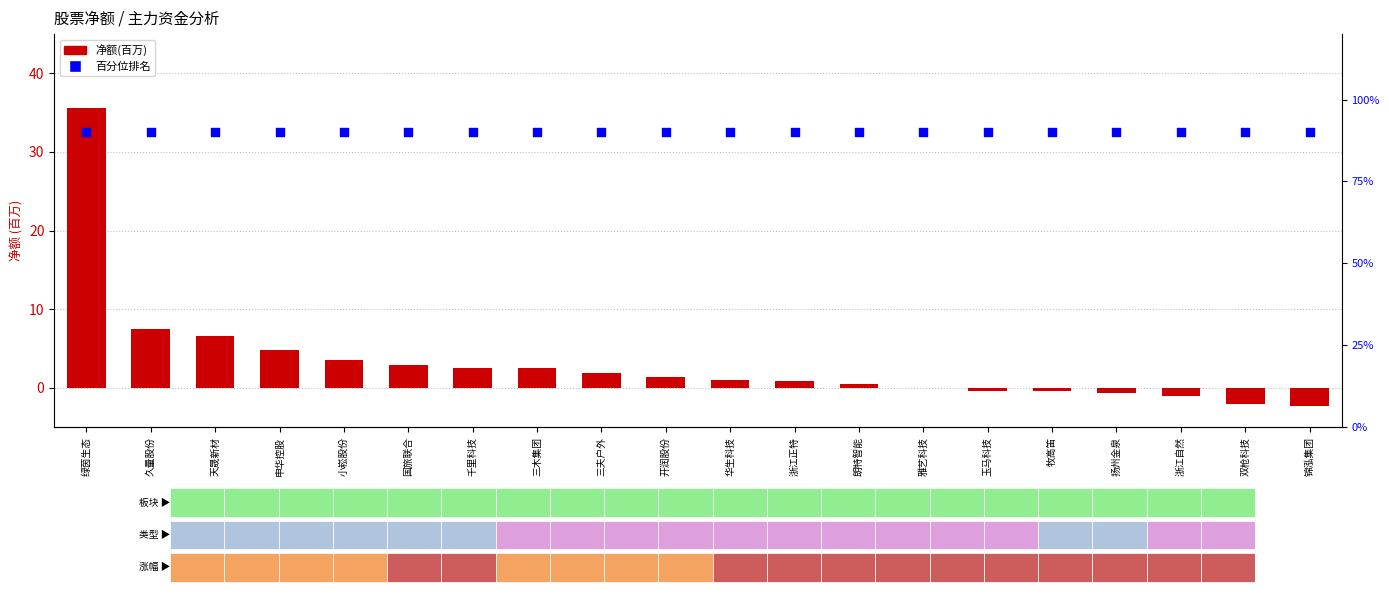

What is the total value across all series at 国旅联合?

92.8